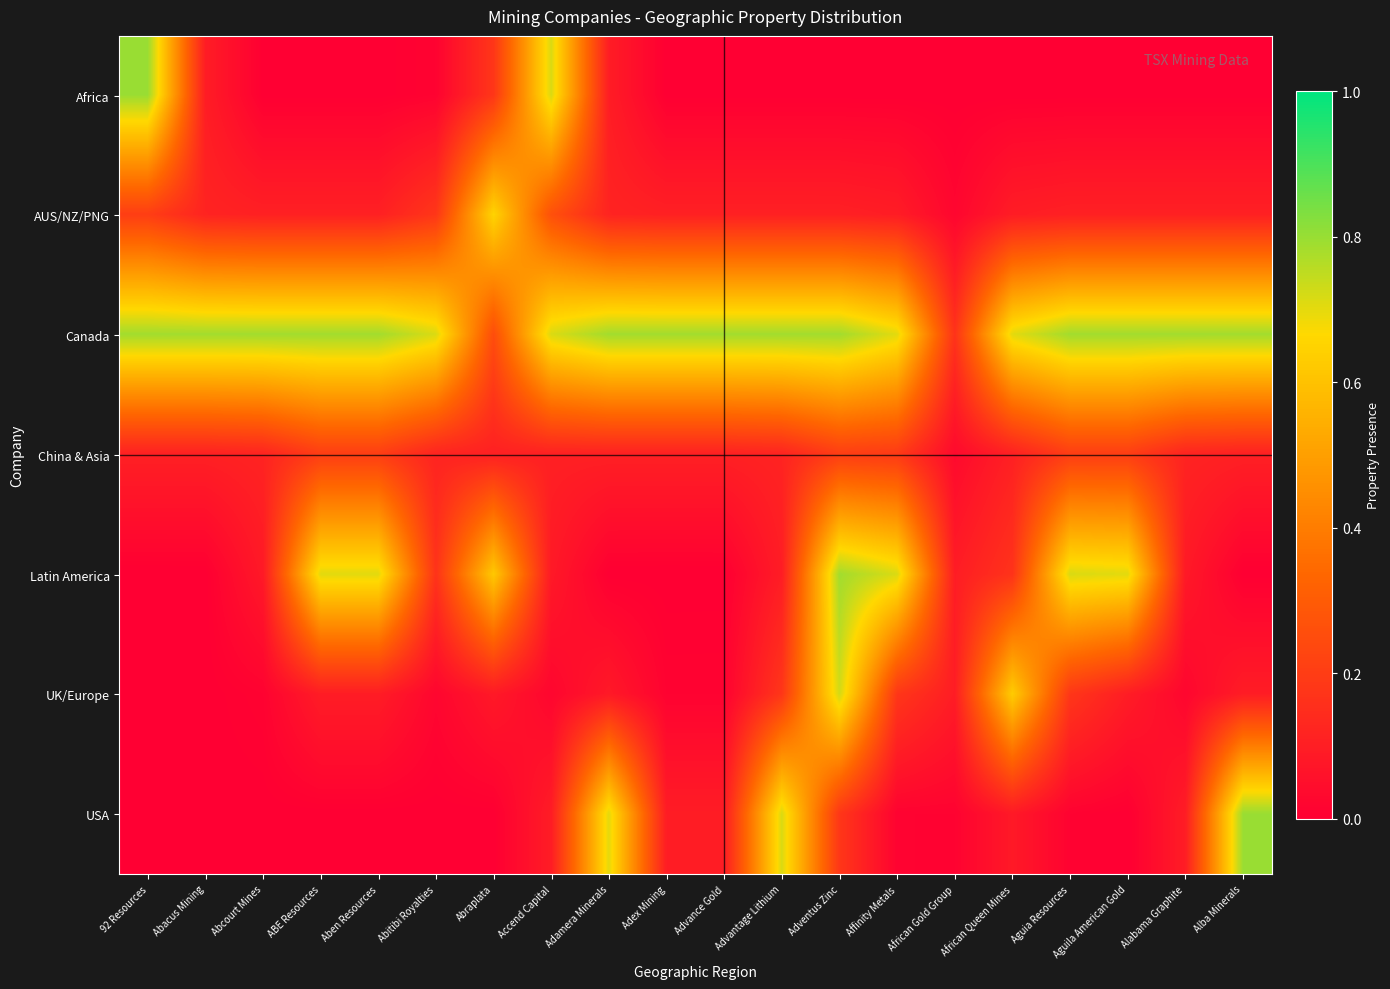

Which has a higher value, Aguia Resources or Adex Mining?

Adex Mining